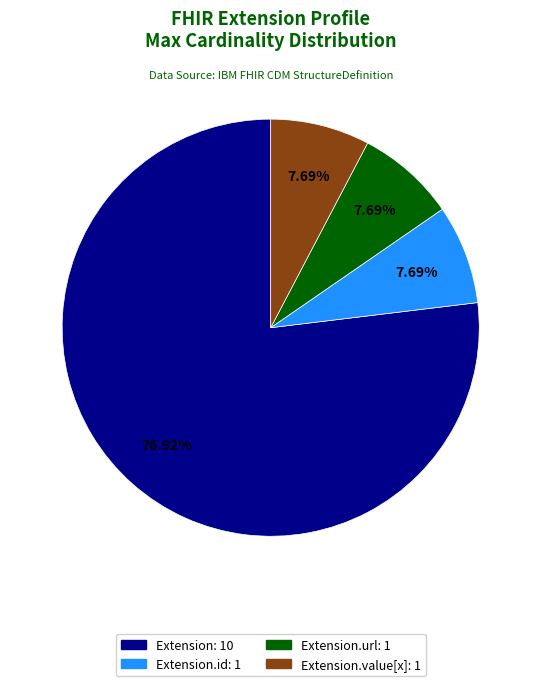

Count the number of slices in the pie.

4